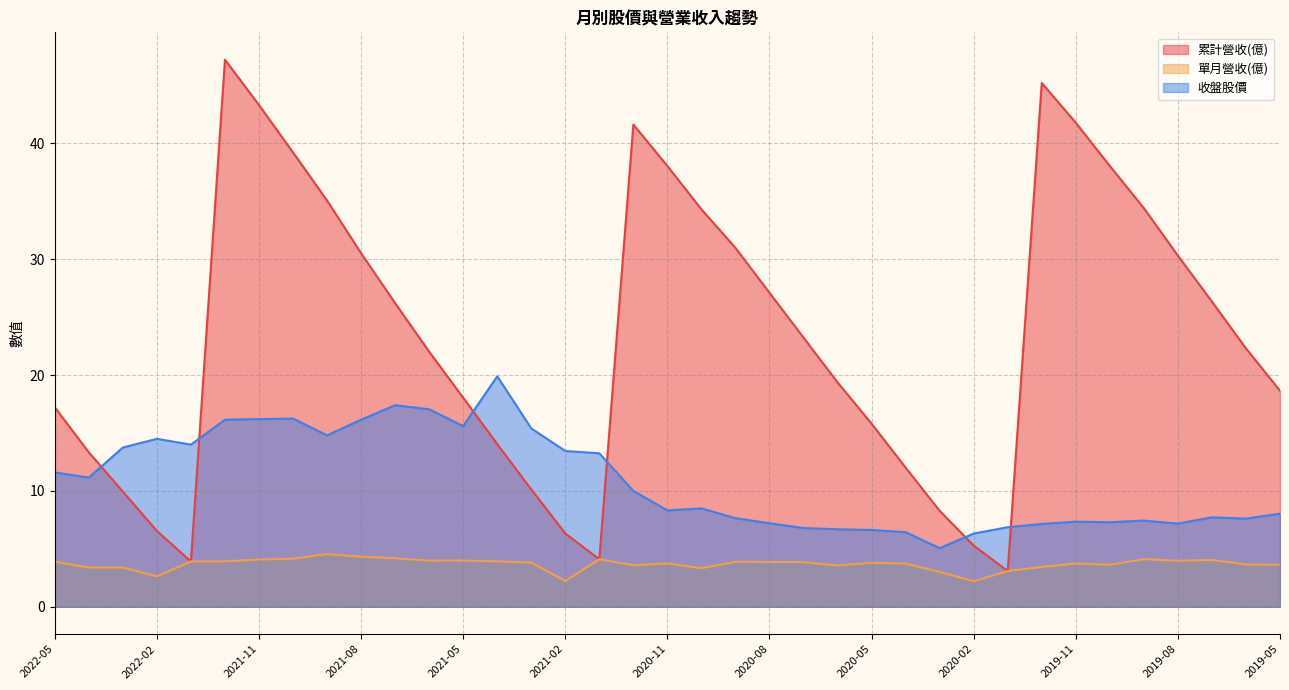

What is the average value of the 累計營收(億) series?

23.3